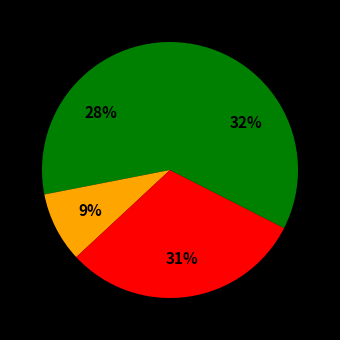

How many segments does this pie chart have?

4